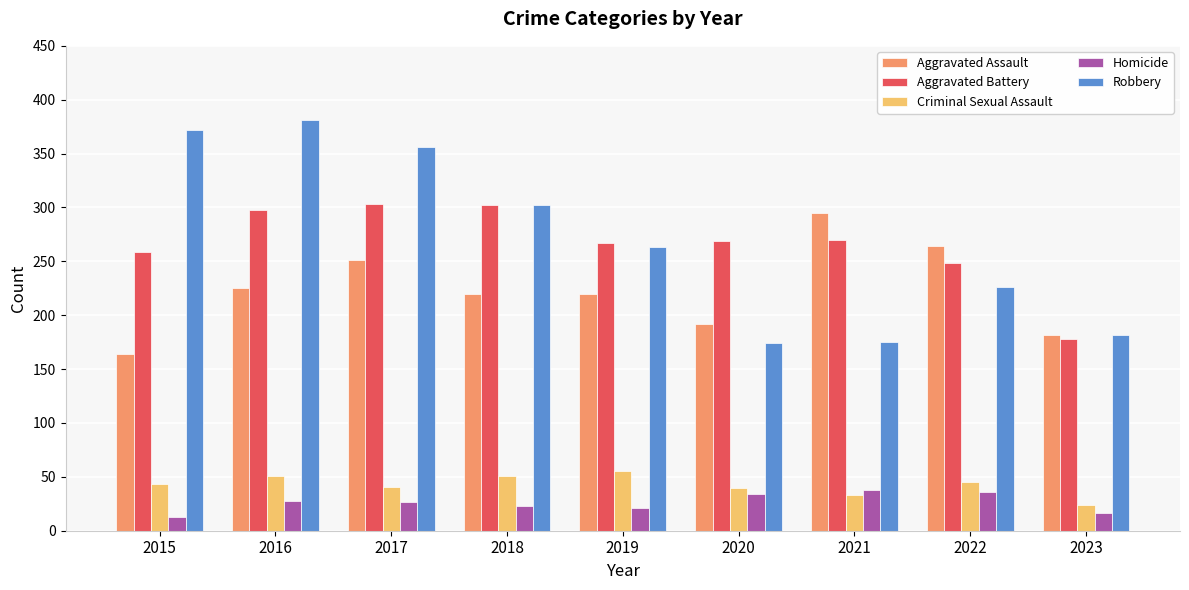

Is it true that Aggravated Assault equals 287 at 2020?

False